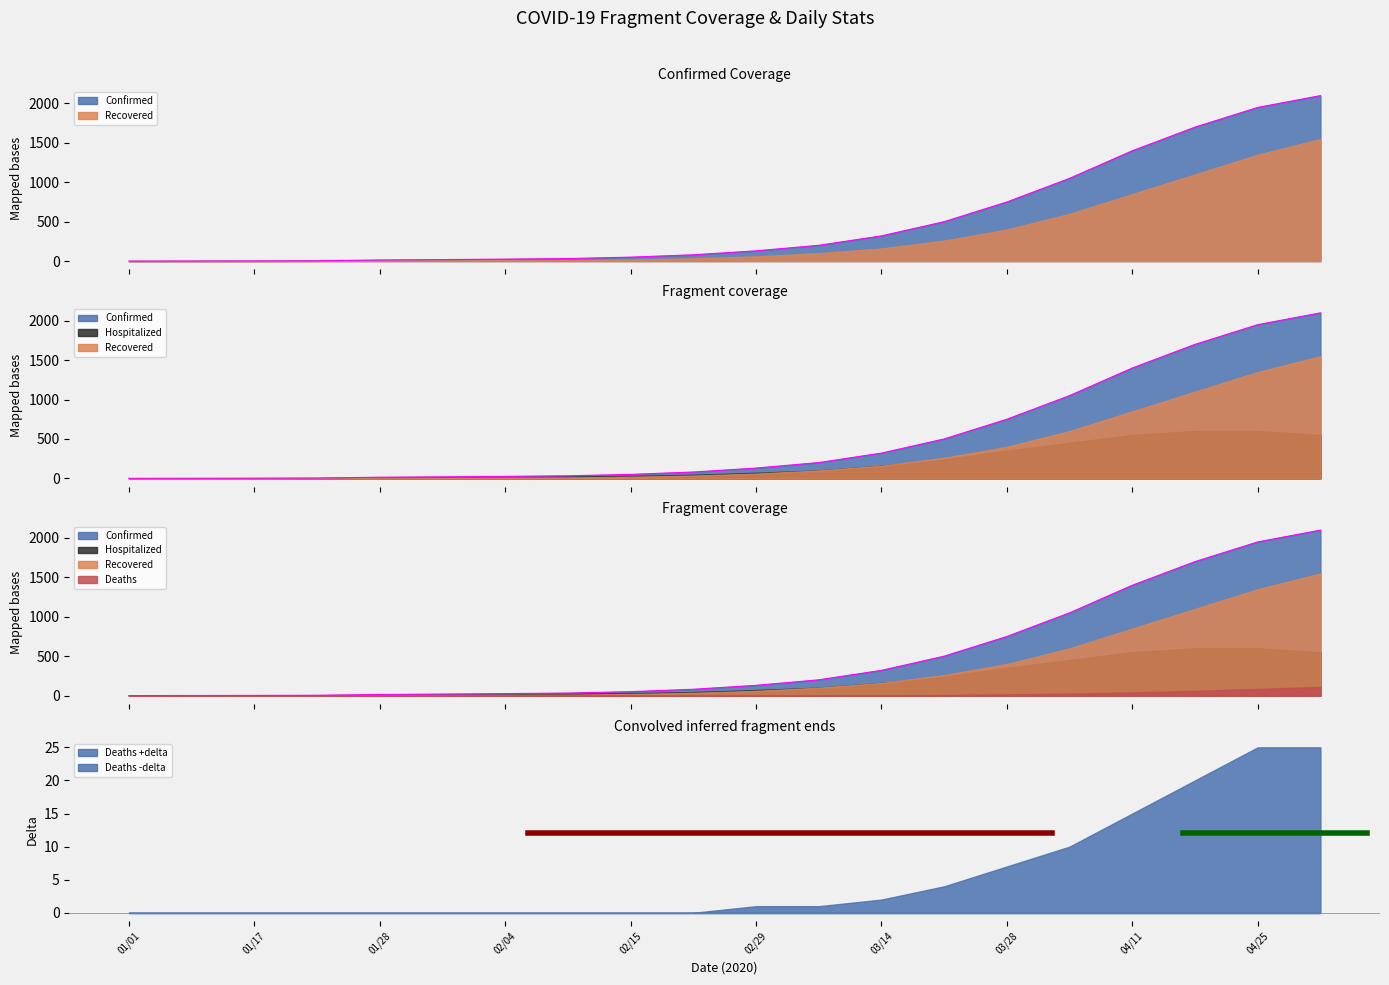

What is the sum of the Confirmed values at 02/29 and 02/04?

155